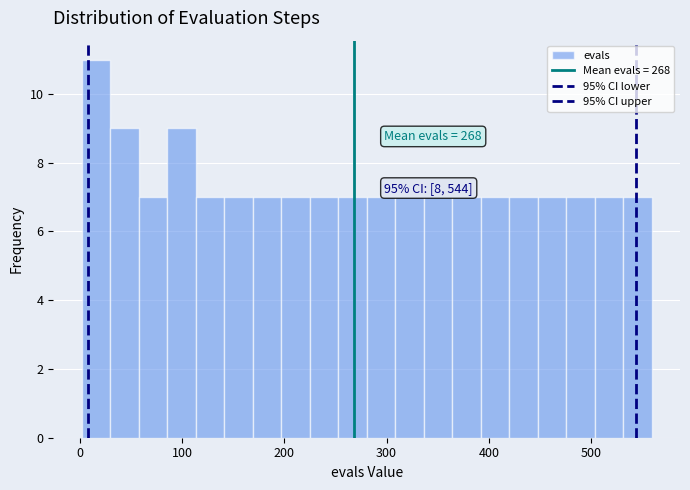

Around what value on the x-axis is the tallest bar? Give the approximate position of its centre, as read against the axis.

20